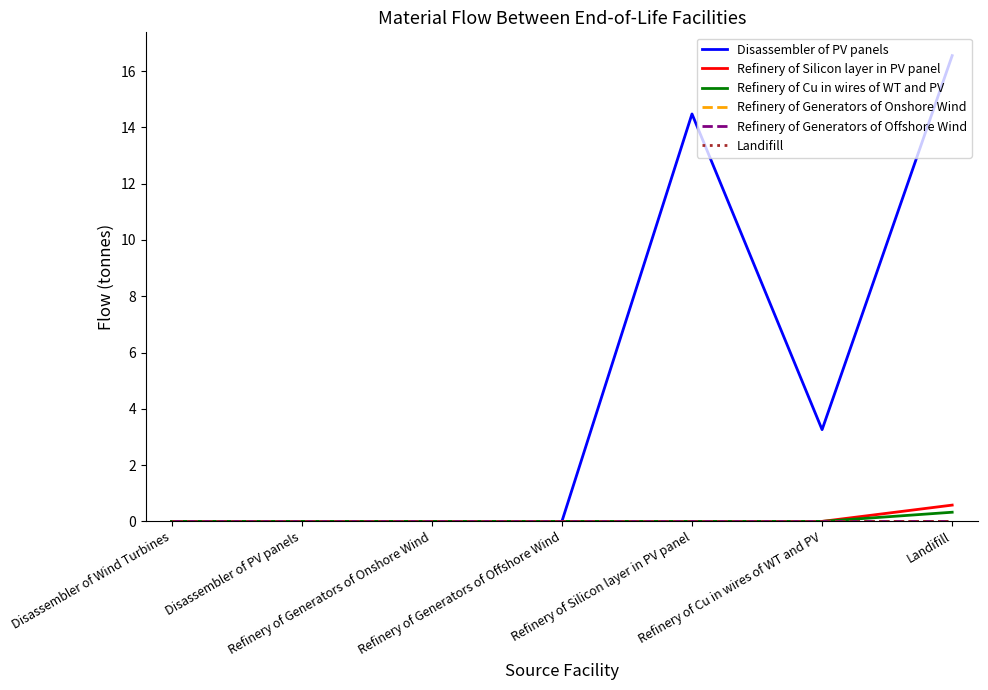

Which category has the lowest value in the Refinery of Generators of Offshore Wind series?

Disassembler of Wind Turbines